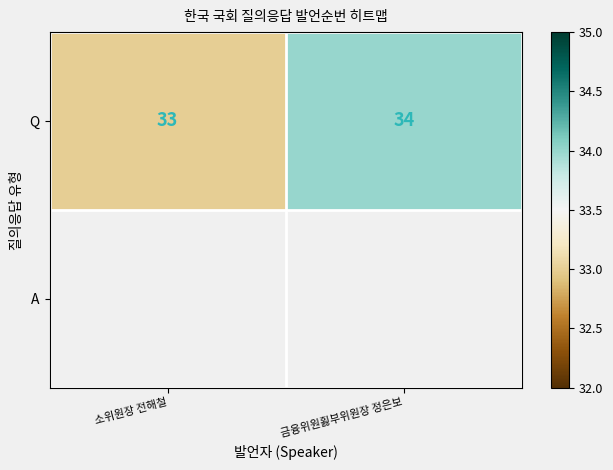

Rank the categories by value from highest to lowest.

금융위원횛부위원장 정은보, 소위원장 전해철